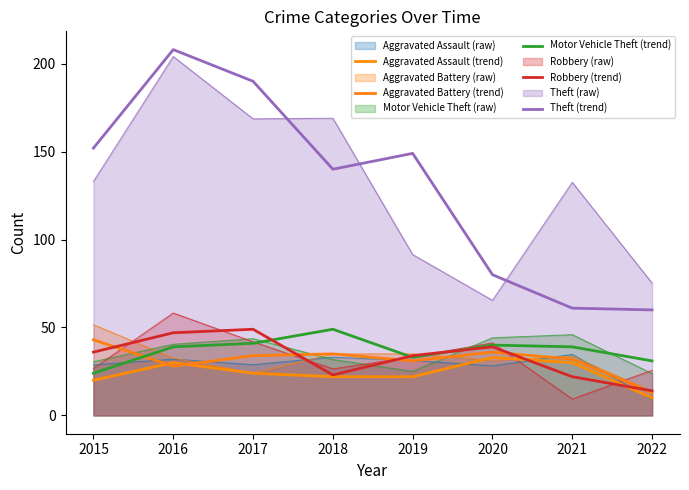

Is it true that Aggravated Assault (trend) equals 11 at 2015?

False